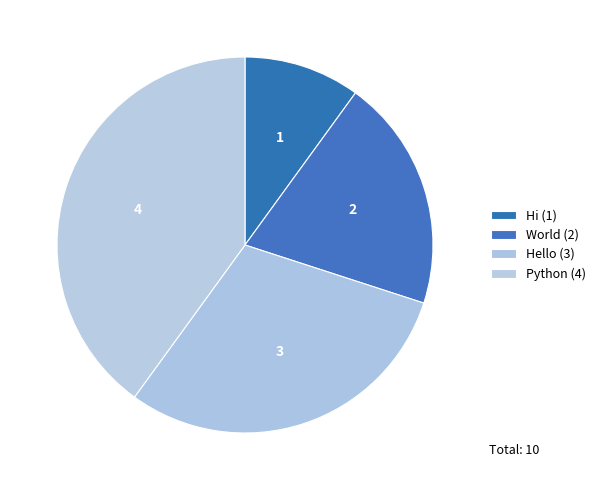

To the nearest percent, what percentage of the pie is Hello?

30%